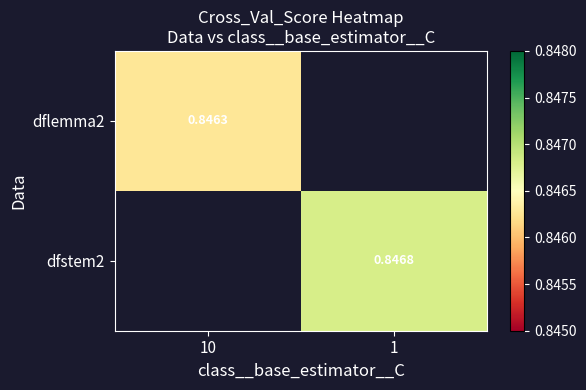

List the series in order of their overall mean, lowest first.

dflemma2, dfstem2